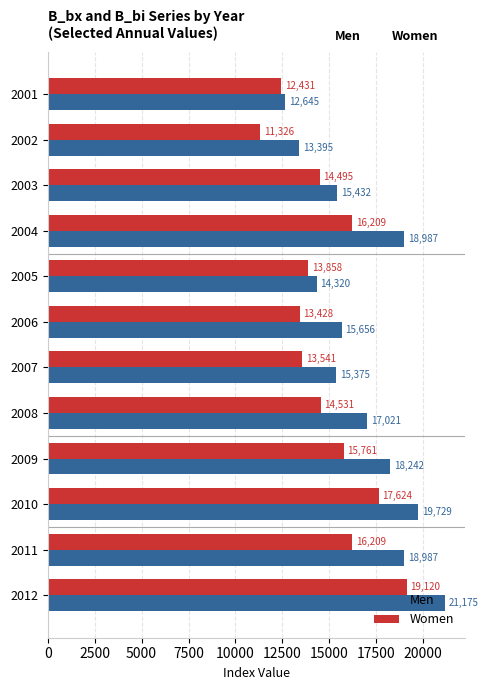

At which label is Women closest to 15223?

2009